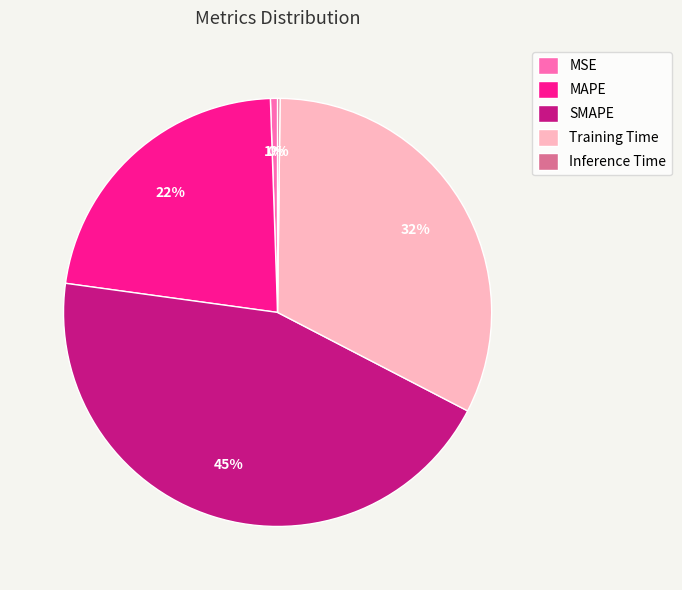

To the nearest percent, what percentage of the pie is MSE?

1%